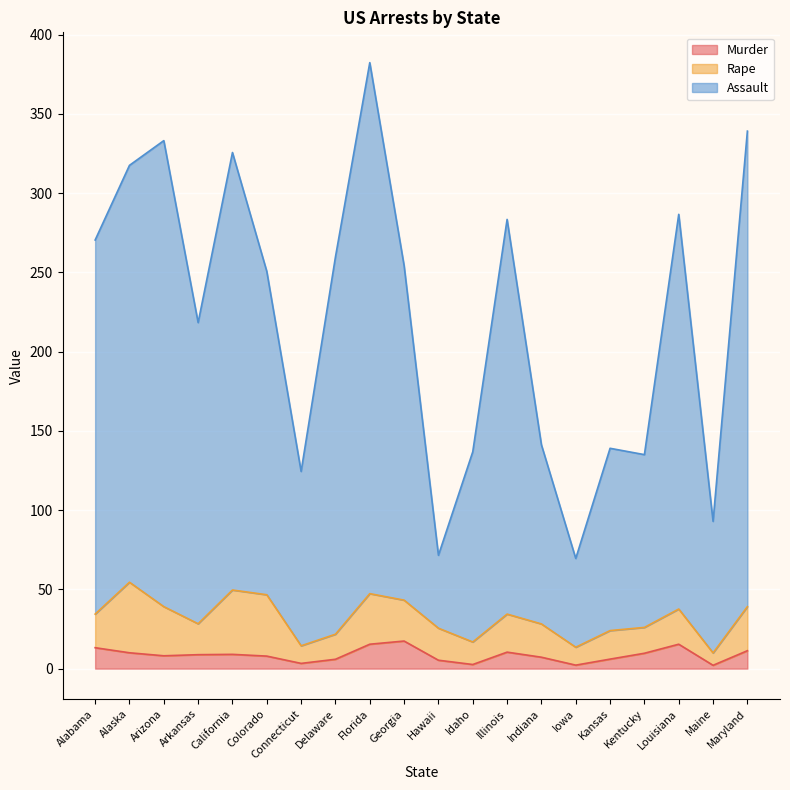

What is the sum of all Assault values?

4431.1